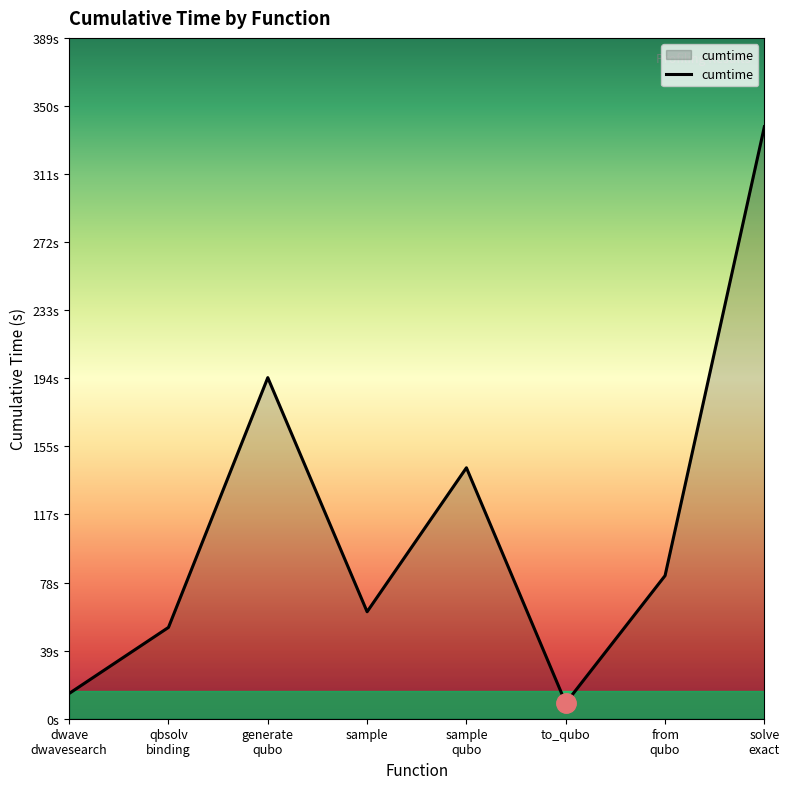

Does the chart have visible grid lines?

No